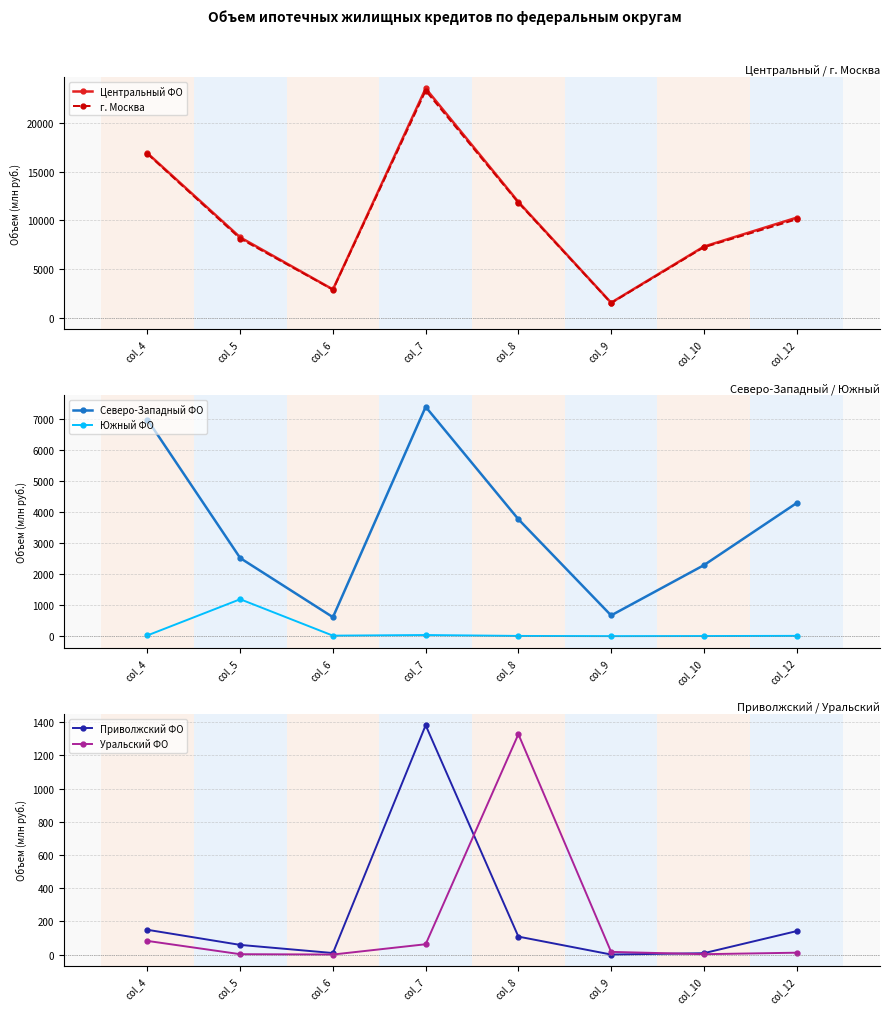

Where does the Северо-Западный ФО series first go above 3763?

col_4